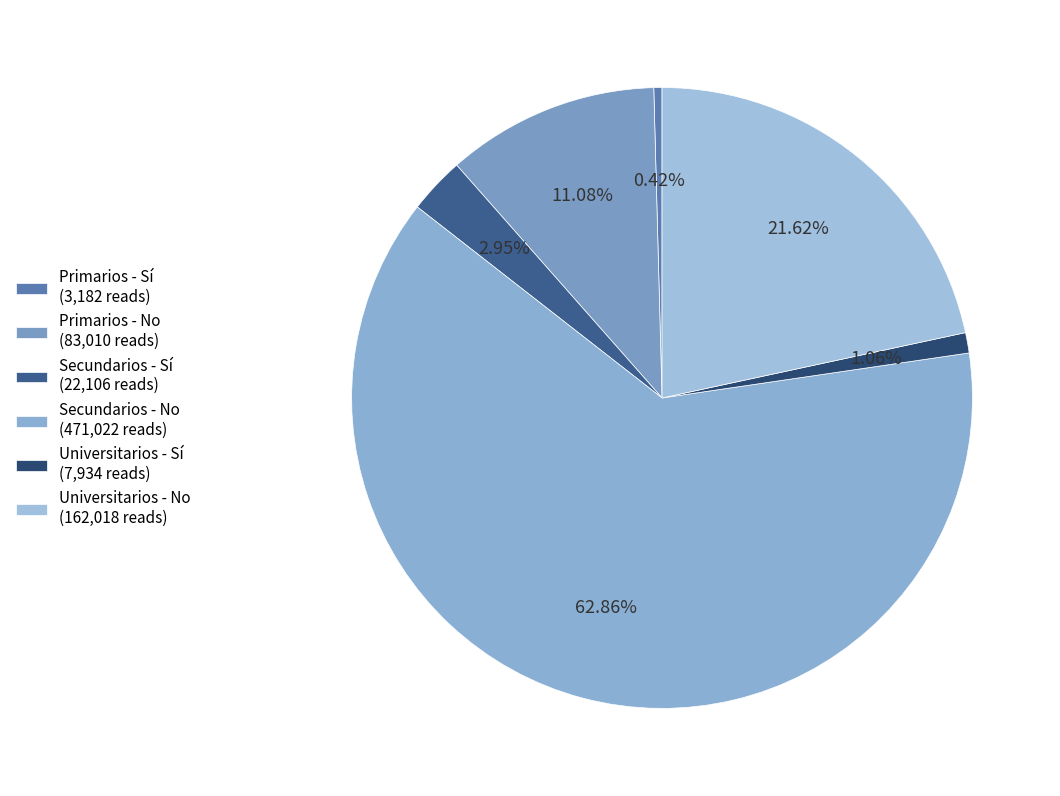

Rank the categories by value from lowest to highest.

Primarios - Sí, Universitarios - Sí, Secundarios - Sí, Primarios - No, Universitarios - No, Secundarios - No